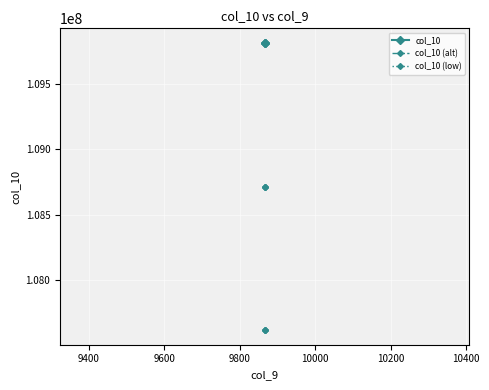

What are all the series names shown in the legend?

col_10, col_10 (alt), col_10 (low)